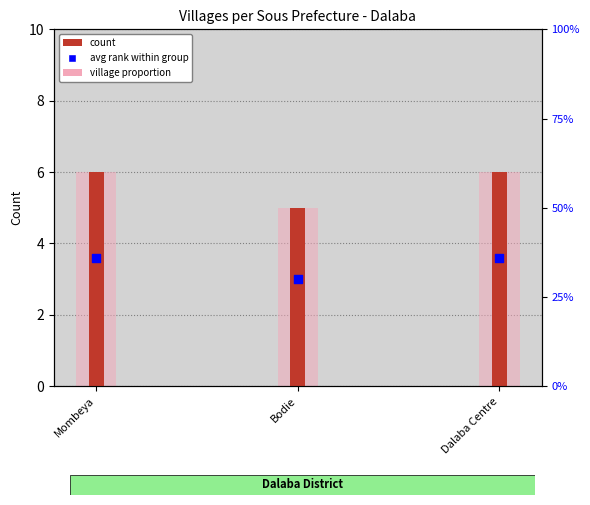

At how many categories does at least one series exceed 5?

2